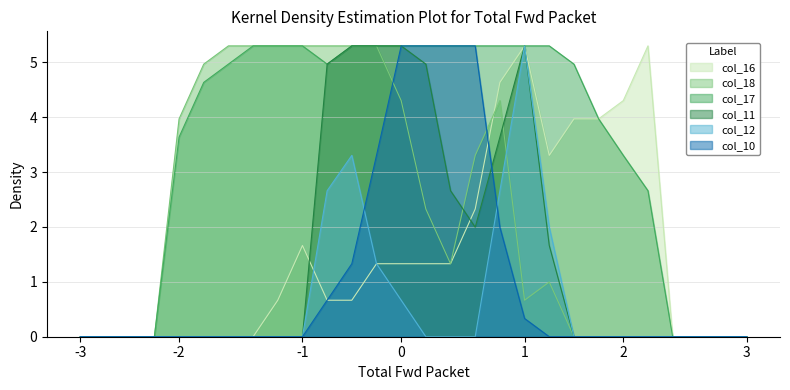

How many positive values does the col_11 series have?

10